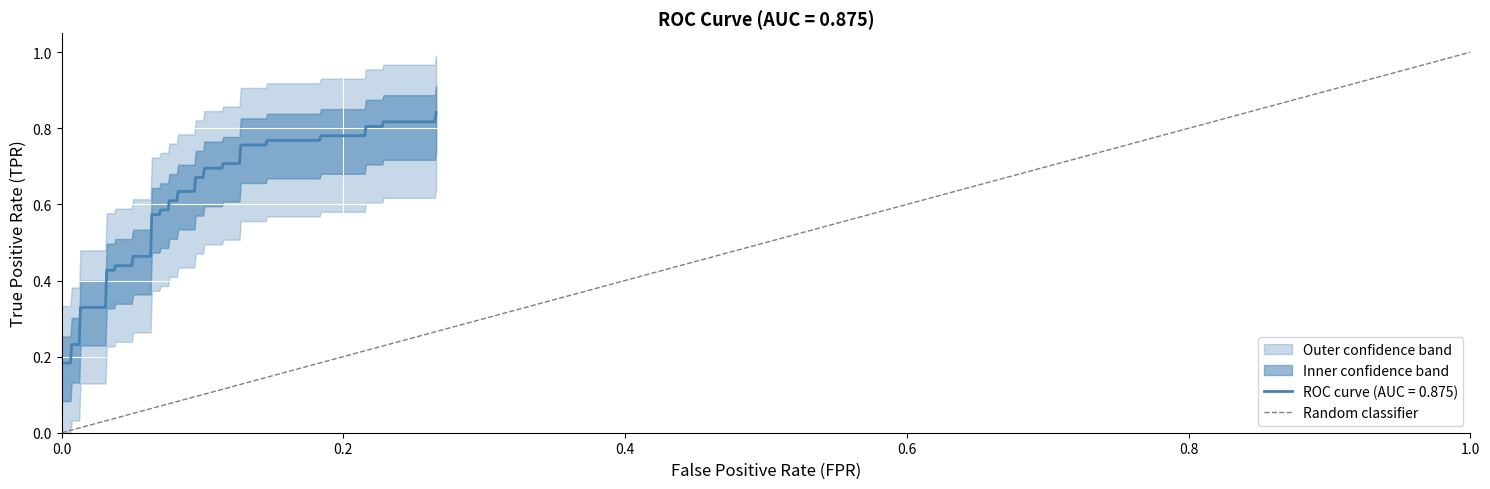

Count the values in the range 0 to 1.

2